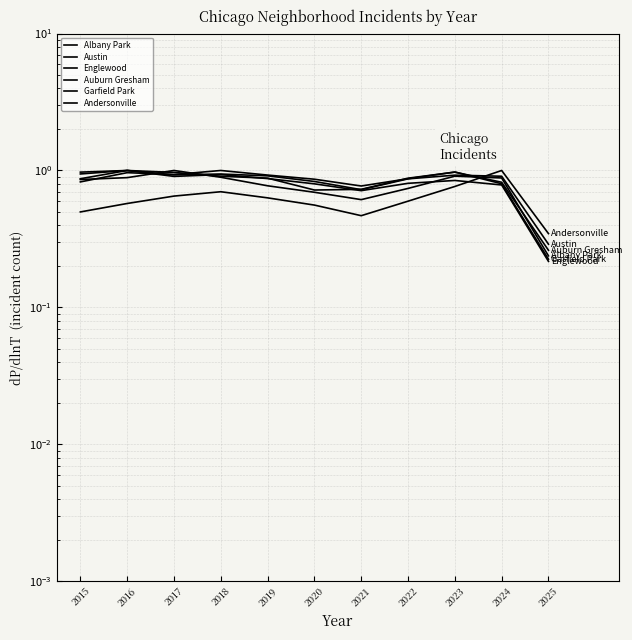

How many interior local valleys does the Englewood series have?

2